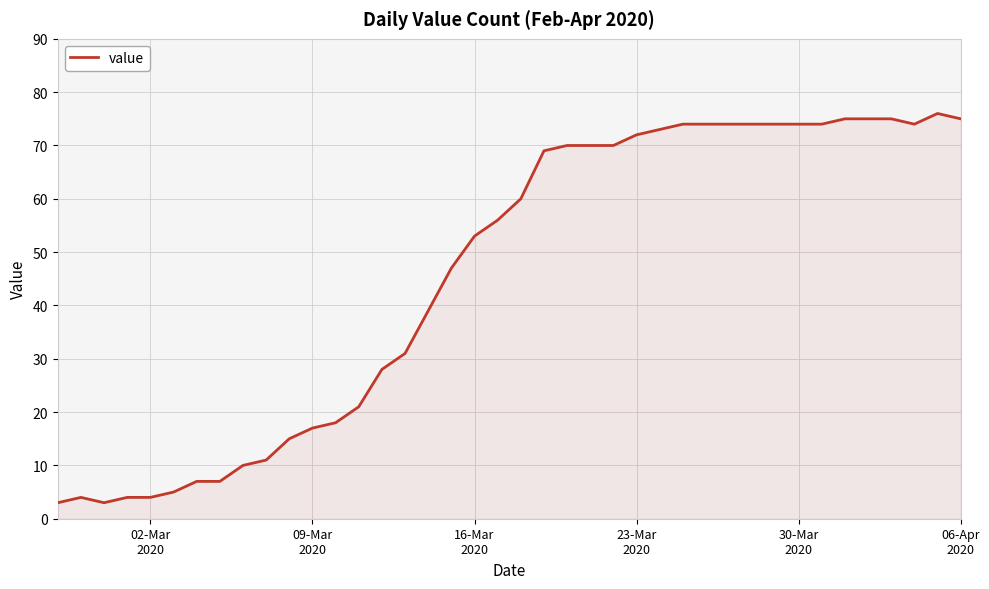

How many lines are shown in the chart?

1